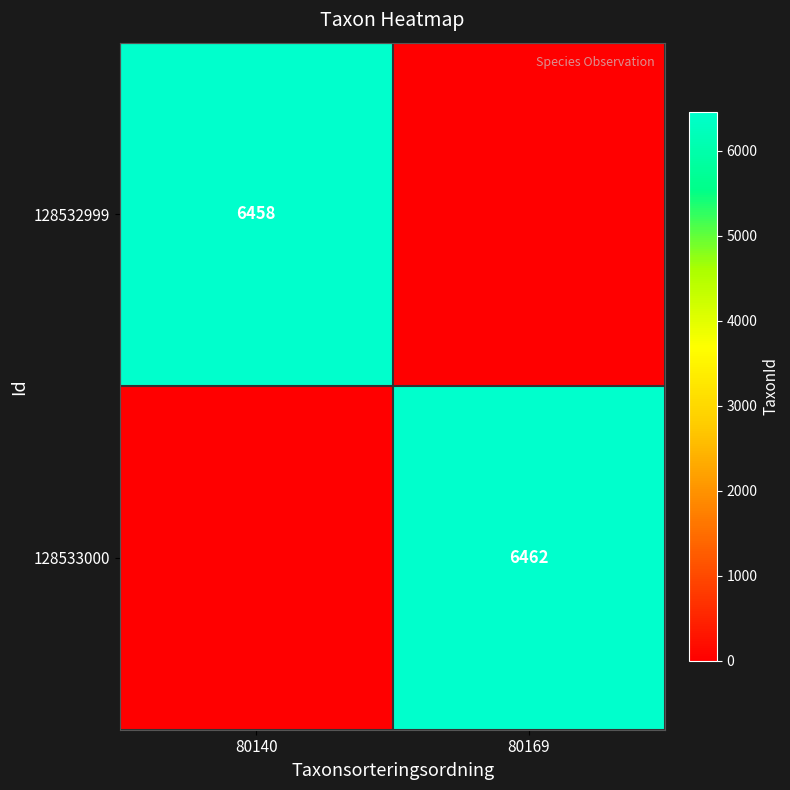

Is the value of 128532999 at 80140 greater than the value of 128533000 at 80169?

No